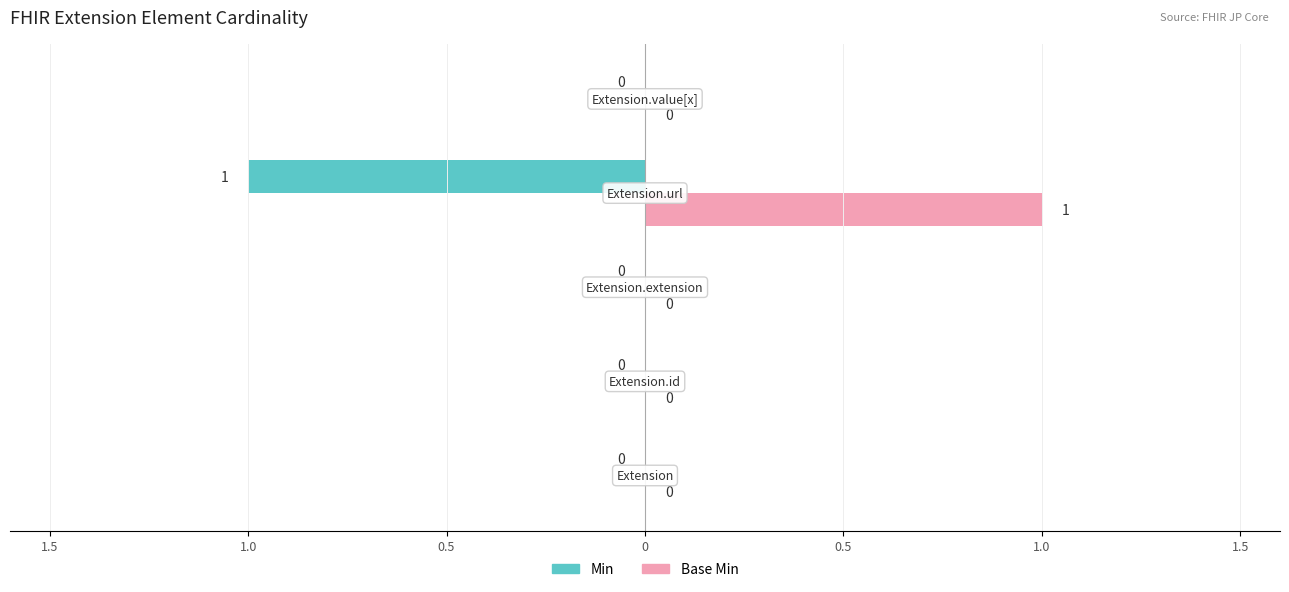

What are all the series names shown in the legend?

Min, Base Min